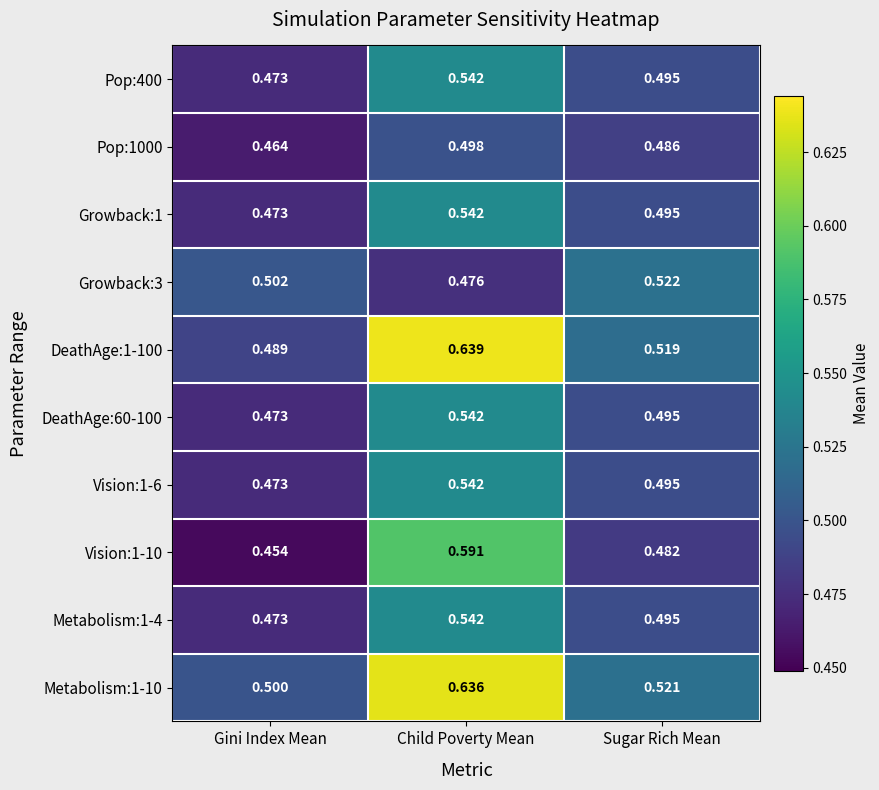

Which series has the largest range (max minus min)?

DeathAge:1-100